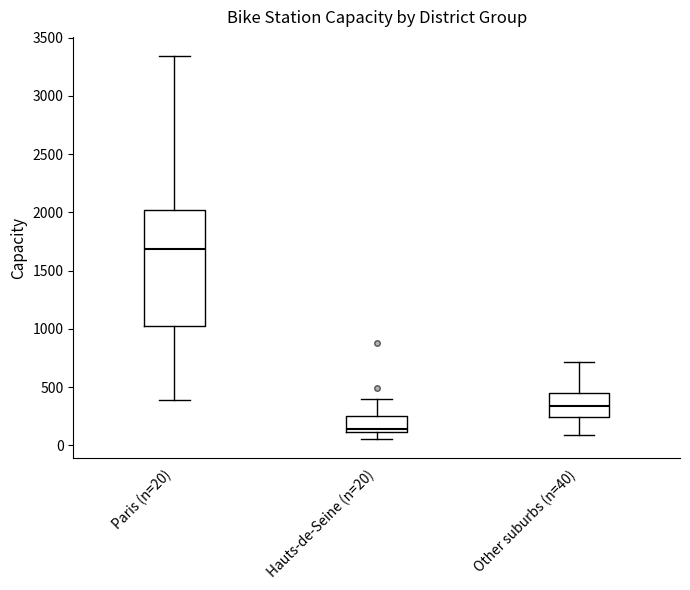

Where does the lower whisker of the box for Other suburbs (n=40) end on the y-axis? The values are not printed on the chart, so give them approximately, as read against the axis.

100